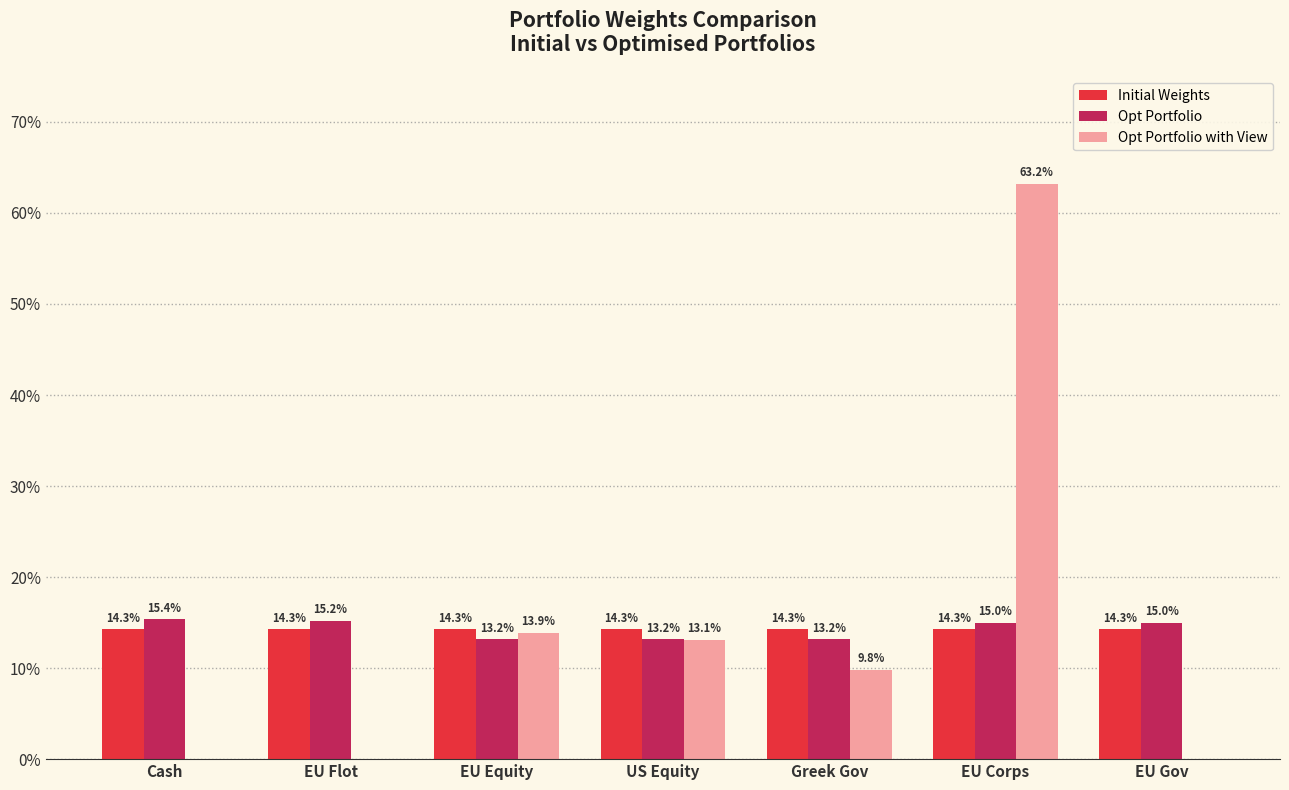

What are all the series names shown in the legend?

Initial Weights, Opt Portfolio, Opt Portfolio with View